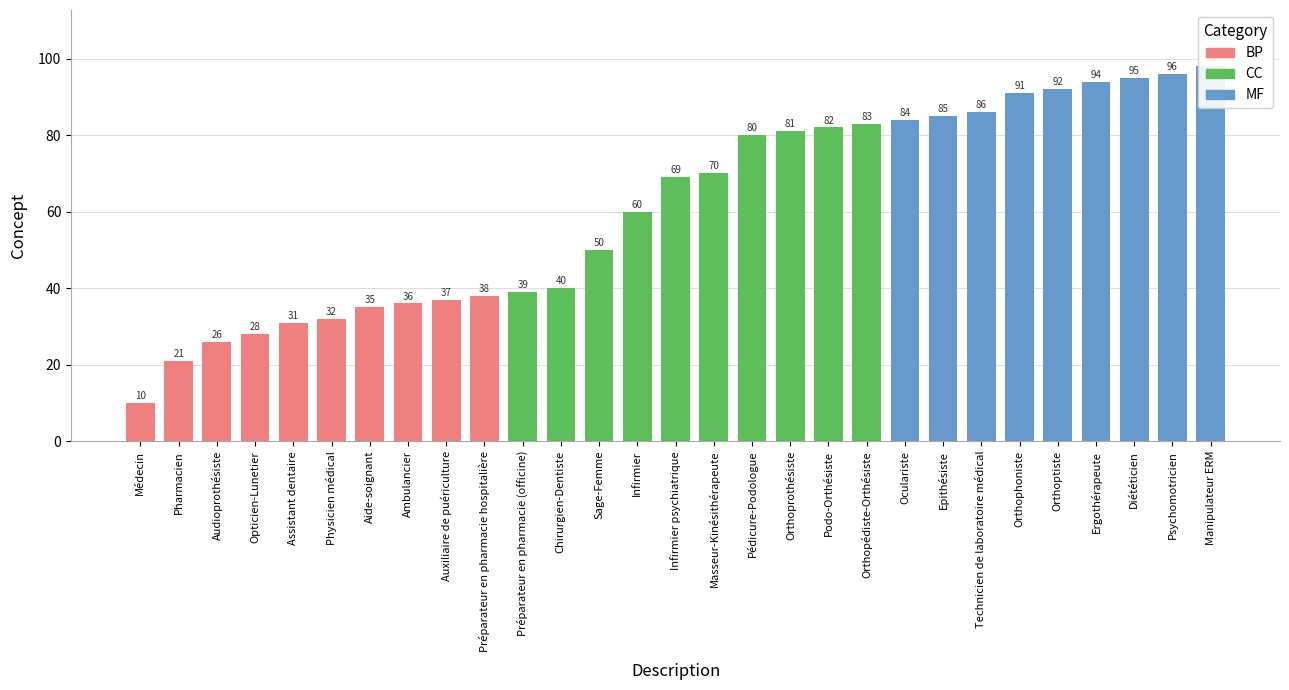

Which has a higher value, Ambulancier or Orthophoniste?

Orthophoniste